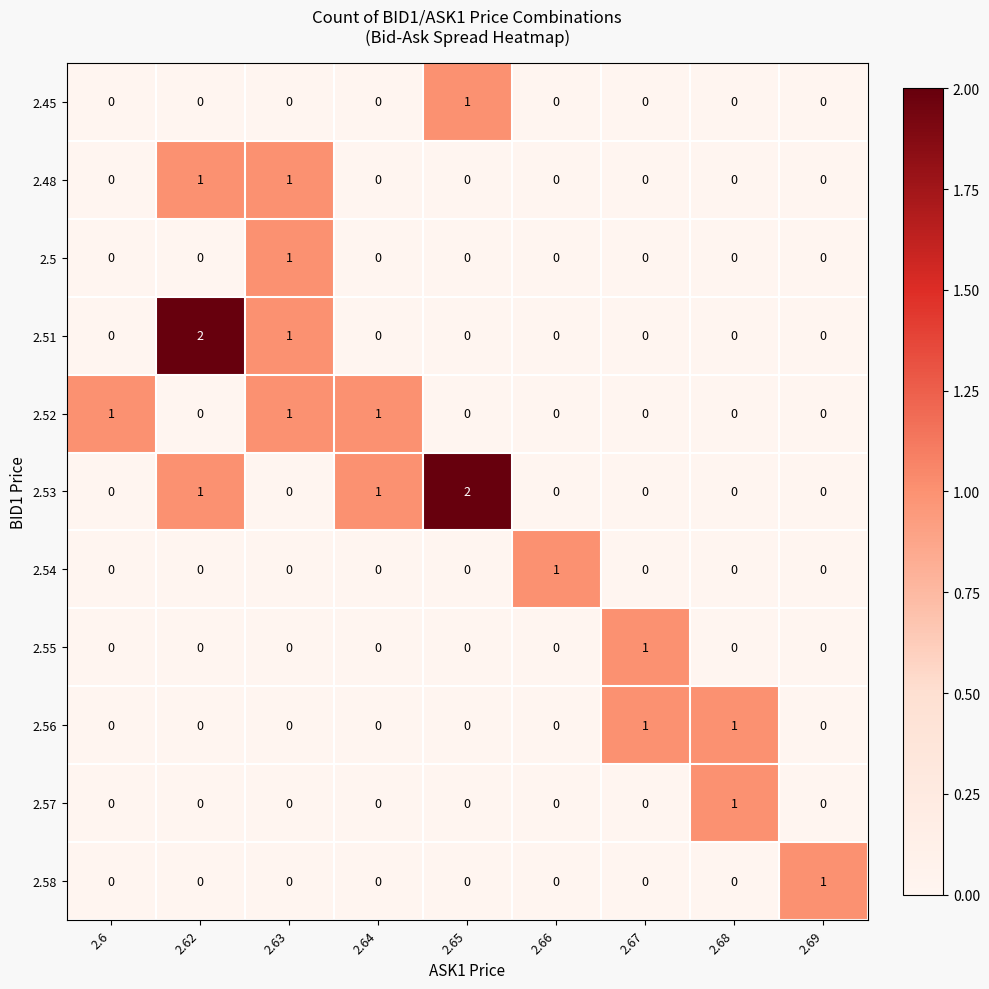

What is the difference between the highest and lowest values at 2.65?

2